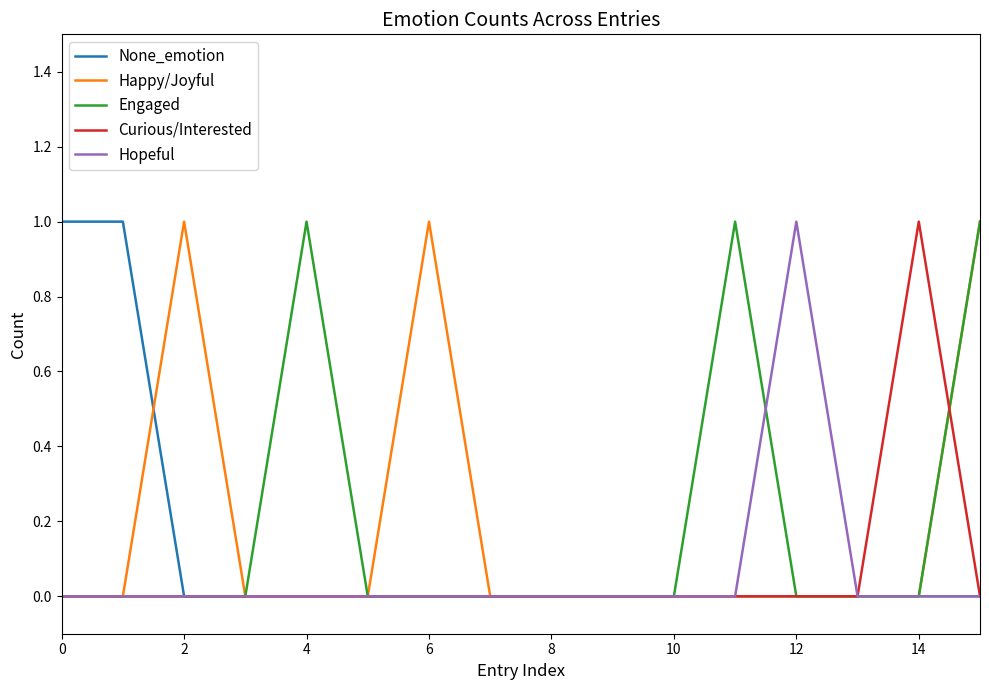

Does the chart display data point markers on the line(s)?

No